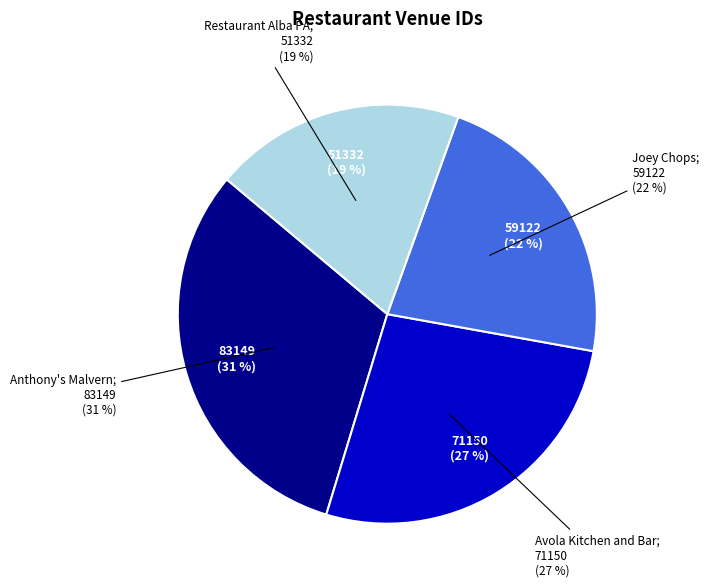

Is the sum of Joey Chops and Avola Kitchen and Bar greater than half?

No